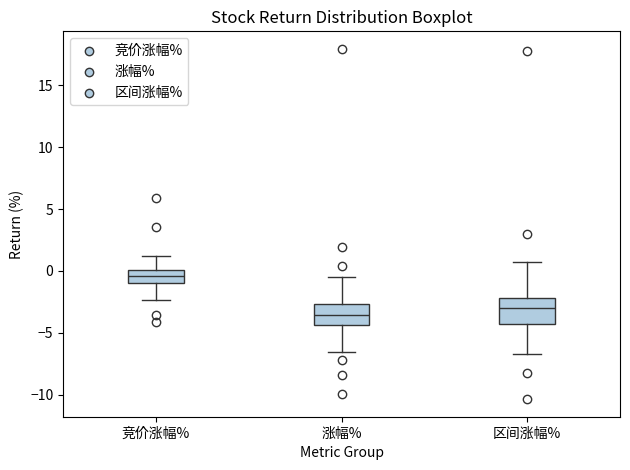

Reading left to right, read every box against the y-axis: the position of its median line, the range the box covers, and the ends of its whiskers. The values are not printed on the chart, so give them approximately, as read against the axis.

竞价涨幅%: median -0.5, box -1.0 to 0.0, whiskers -2.5 to 1.0
涨幅%: median -3.5, box -4.5 to -2.5, whiskers -6.5 to -0.5
区间涨幅%: median -3.0, box -4.5 to -2.0, whiskers -6.5 to 0.5